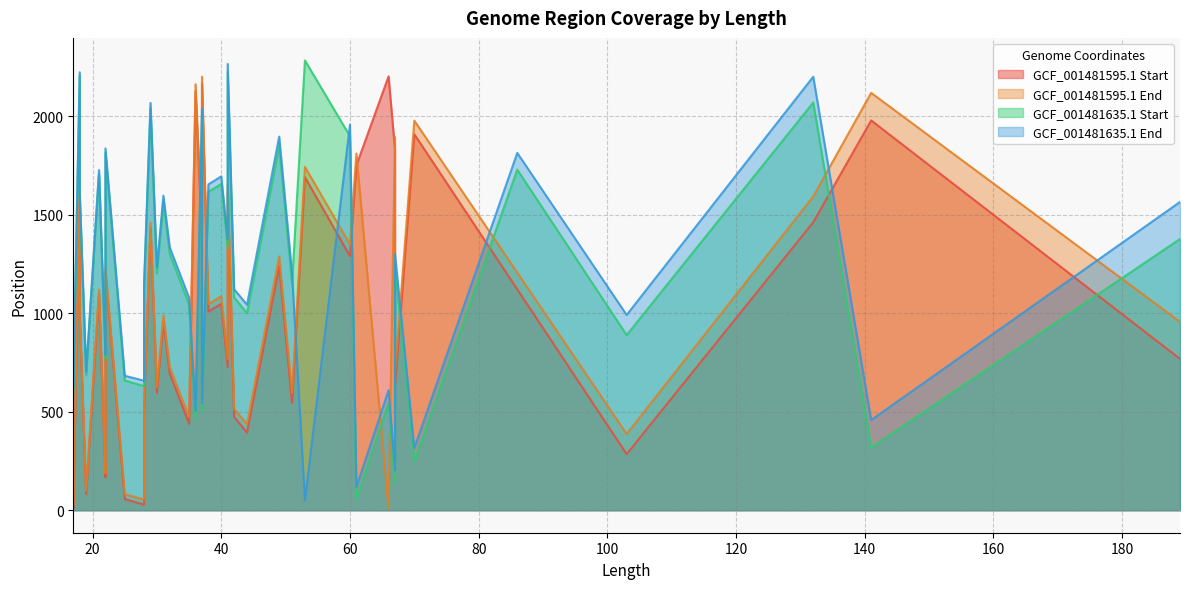

What is the greatest value displayed?

2285